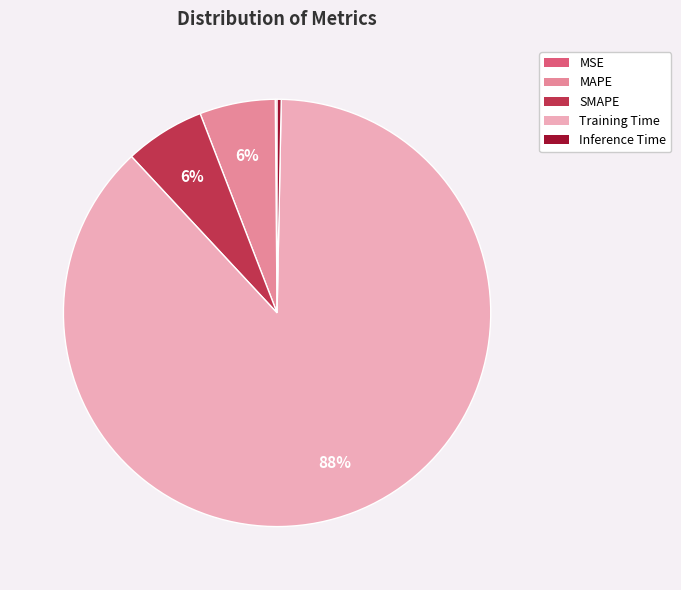

Which has a higher value, Training Time or Inference Time?

Training Time